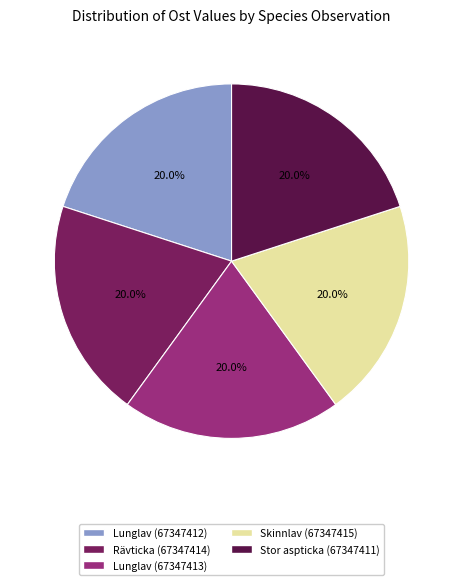

To the nearest percent, what percentage of the pie is Stor aspticka (67347411)?

20%